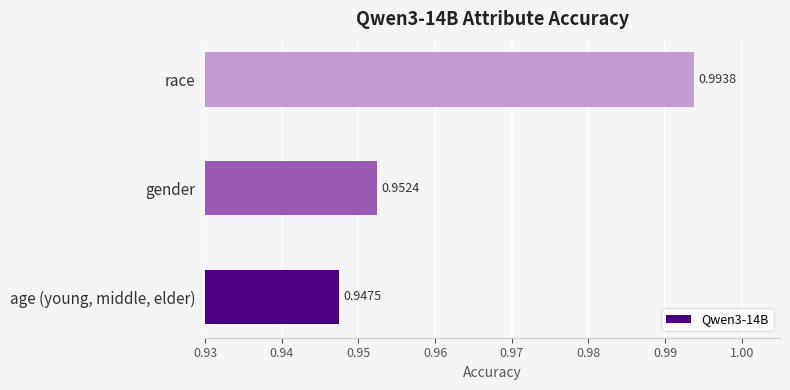

Rank the categories by value from highest to lowest.

race, gender, age (young, middle, elder)